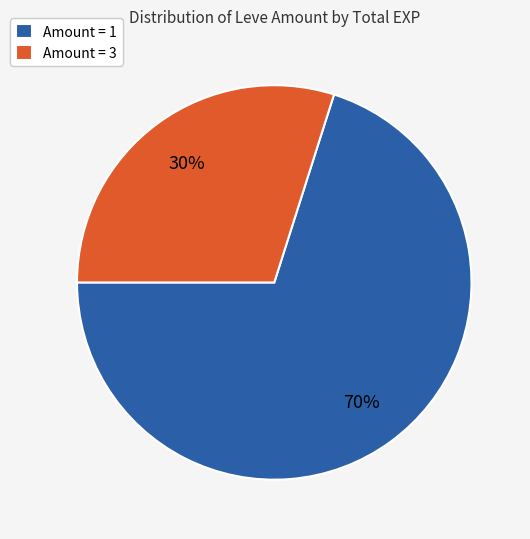

Between Amount = 3 and Amount = 1, which is larger?

Amount = 1